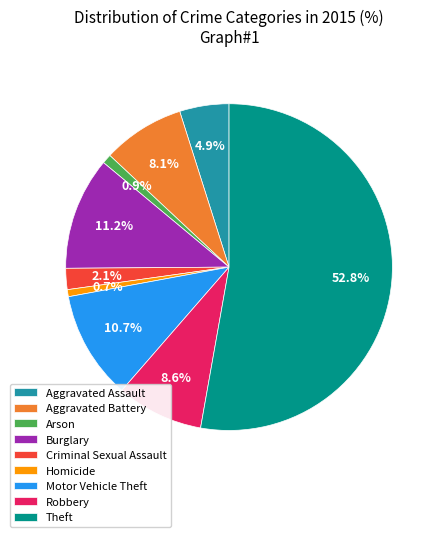

To the nearest percent, what portion does Arson represent?

1%